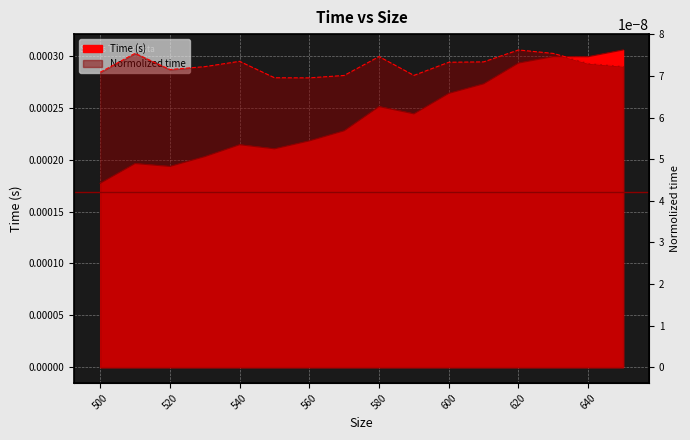

List the labels in order of value, smallest first.

500, 520, 510, 530, 550, 540, 560, 570, 590, 580, 600, 610, 620, 640, 630, 650